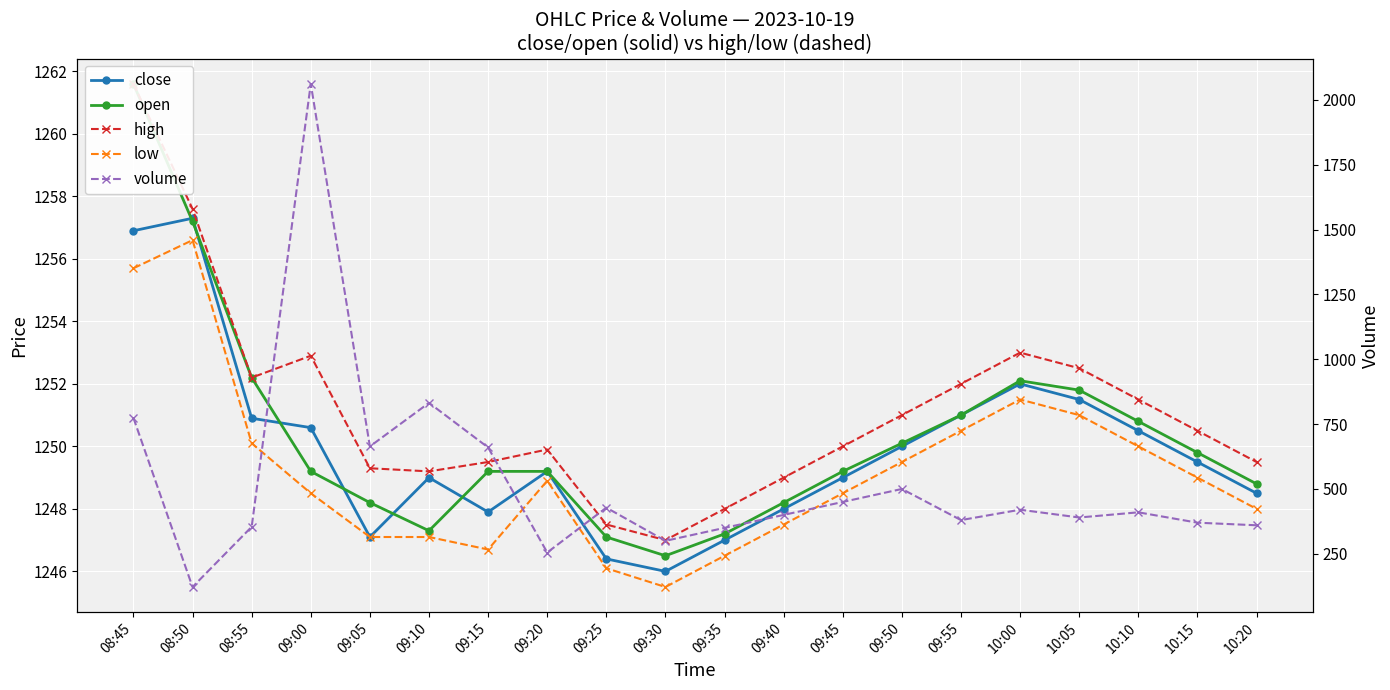

At which category is the sum across all series the highest?

09:00